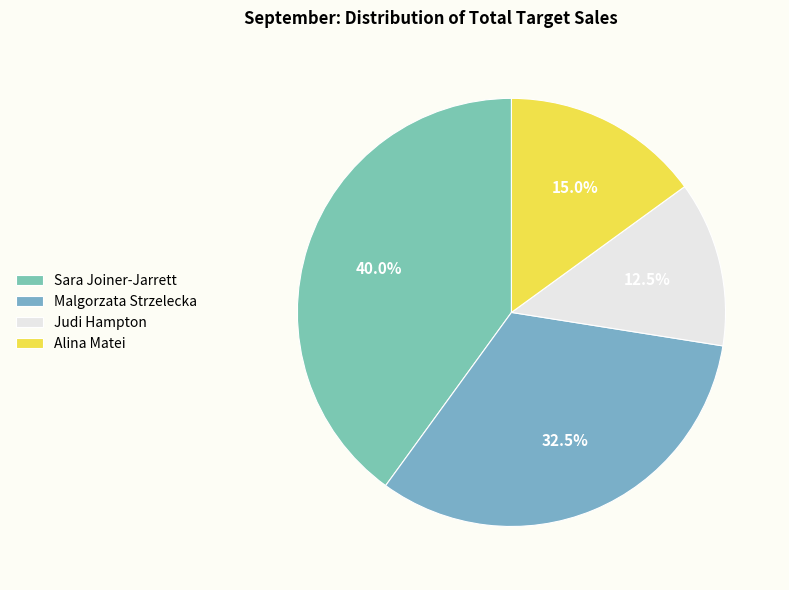

Rank the categories by value from lowest to highest.

Judi Hampton, Alina Matei, Malgorzata Strzelecka, Sara Joiner-Jarrett